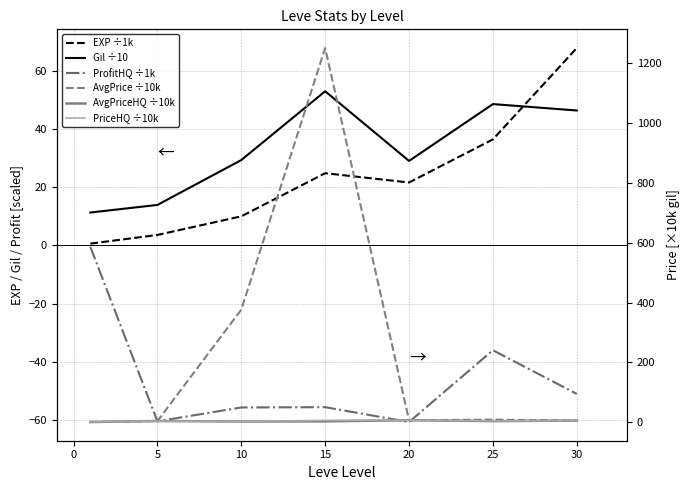

Reading left to right, what are all the values shown in this chart?

Leve EXP (÷1000): 0.6	3.6	10.0	24.8	21.6	36.4	67.7
Leve Gil (÷10): 11.3	13.9	29.3	52.9	29.0	48.5	46.3
LeveProfitHQ (÷1000): -0.5	-60.3	-55.6	-55.5	-60.6	-36.0	-50.9
currentAveragePrice (÷10k): 0.0	3.1	376.3	1251.7	6.0	8.0	5.0
currentAveragePriceHQ (÷10k): 0.0	3.4	1.7	2.3	6.0	3.0	5.0
LevePriceHQ (÷10k): 0.0	3.4	1.9	5.5	6.0	3.5	5.0